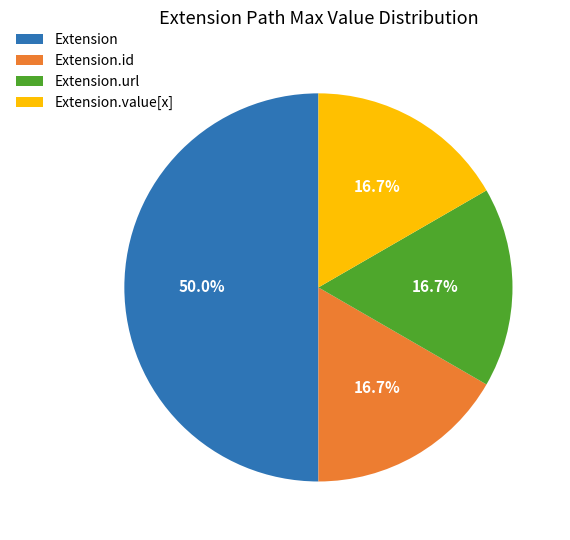

Which slice is the largest?

Extension